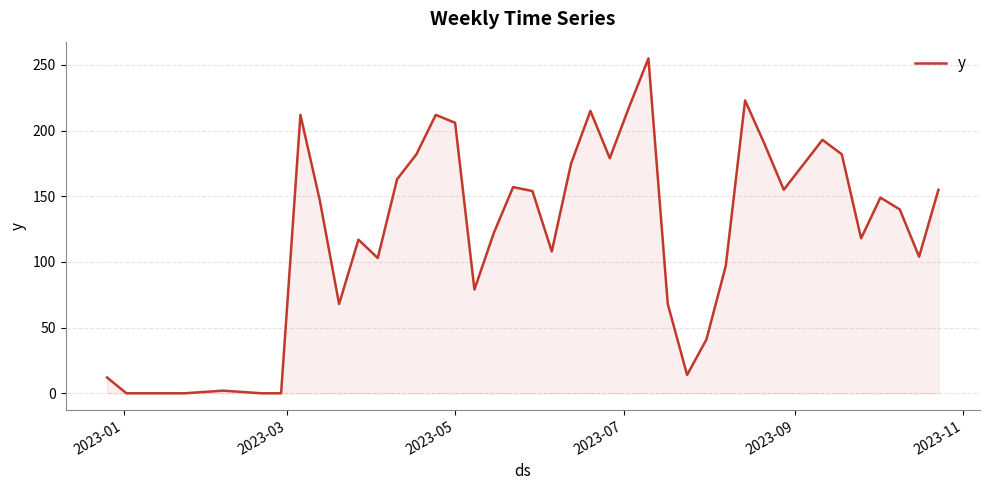

What is the greatest value displayed?

255